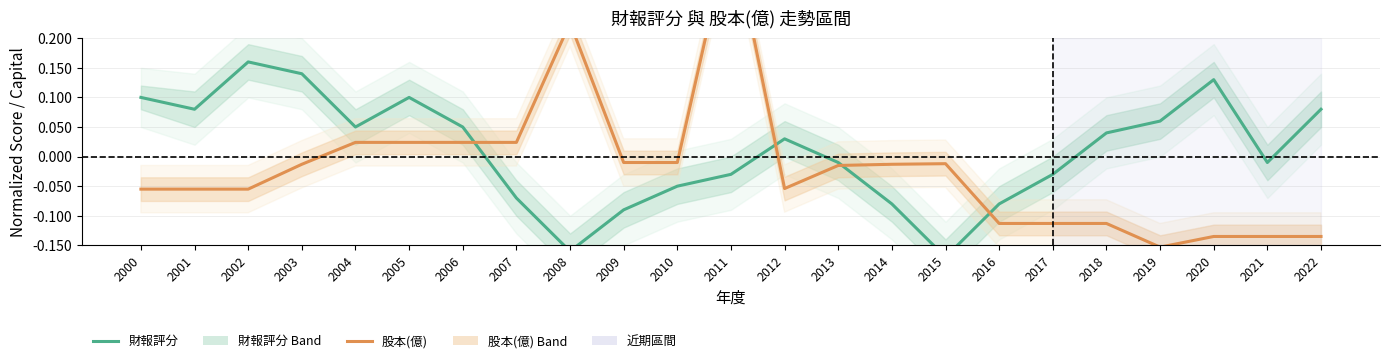

How many intersections are there between 財報評分 and 股本(億)?

4